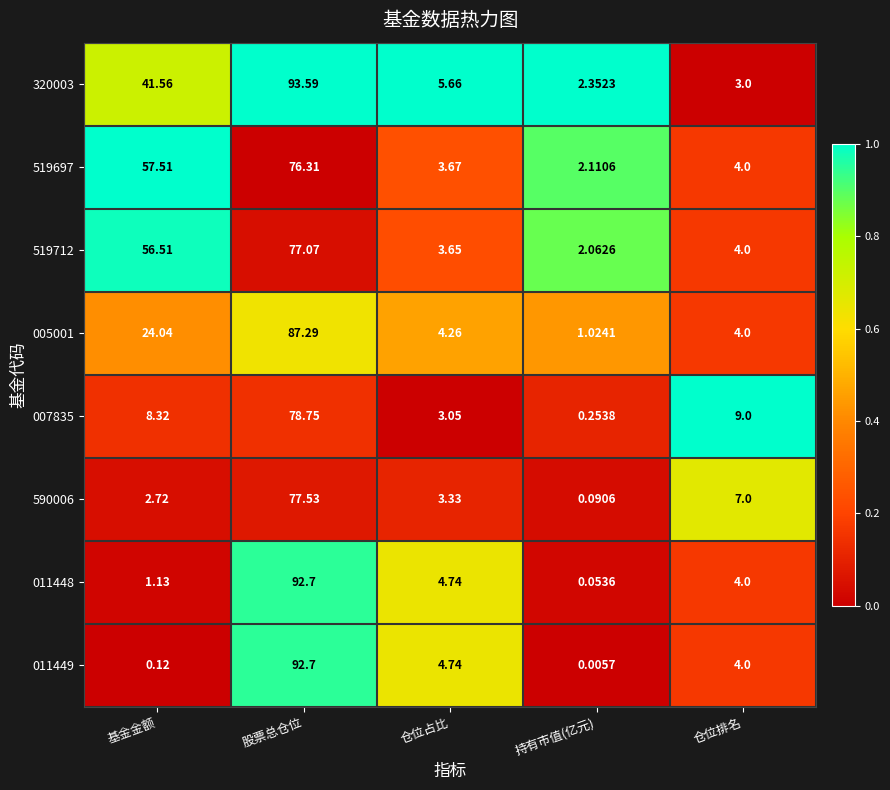

Which category has the lowest value in the 007835 series?

持有市值(亿元)